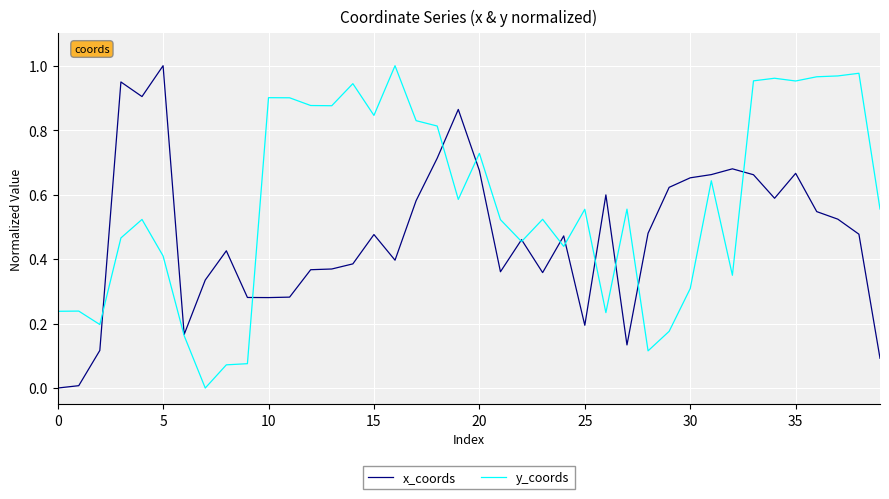

List the series in order of their overall mean, highest first.

y_coords, x_coords